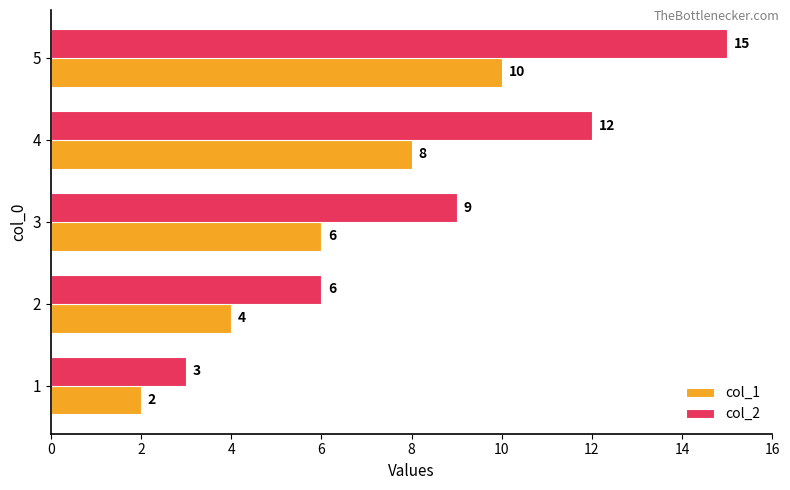

What is the total value across all series at 4?

20